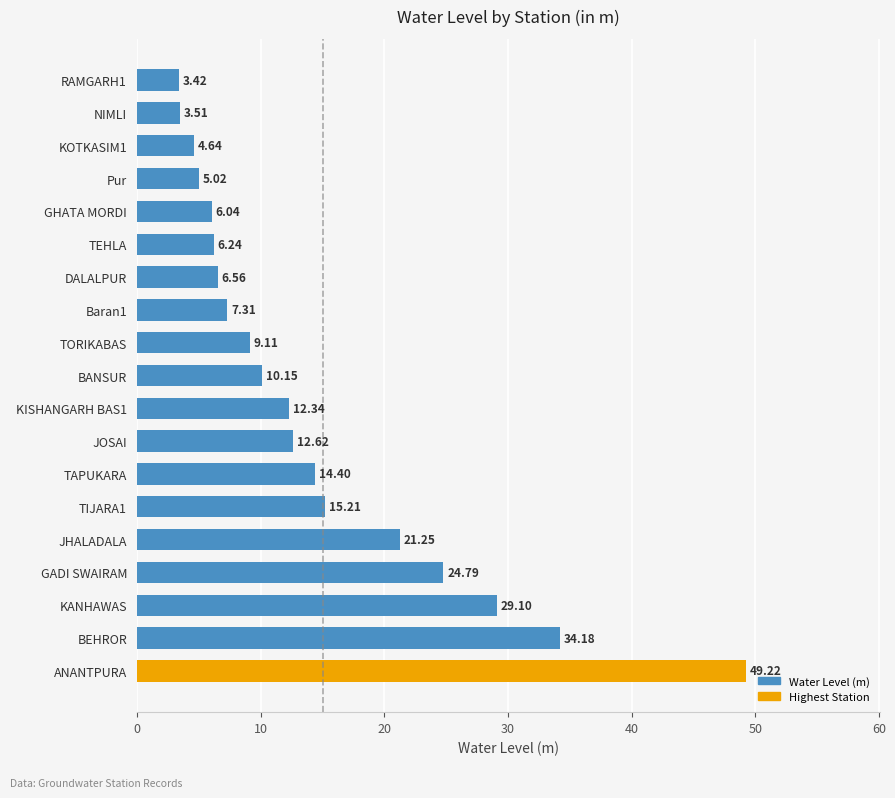

What is the change in value from DALALPUR to TEHLA?

-0.3